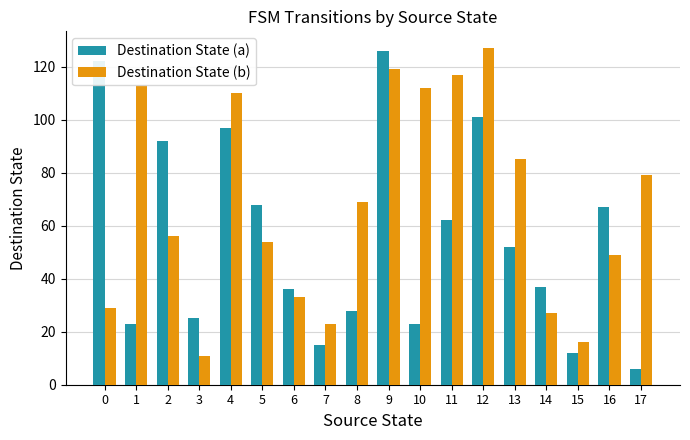

The value of Destination State (b) at 14 is 17. True or false?

False